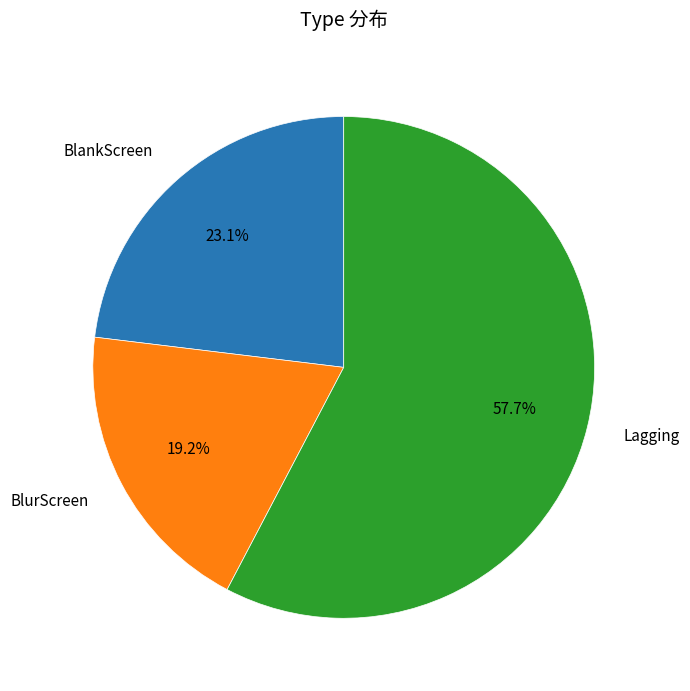

Is it true that BlurScreen is 8% of the pie?

False